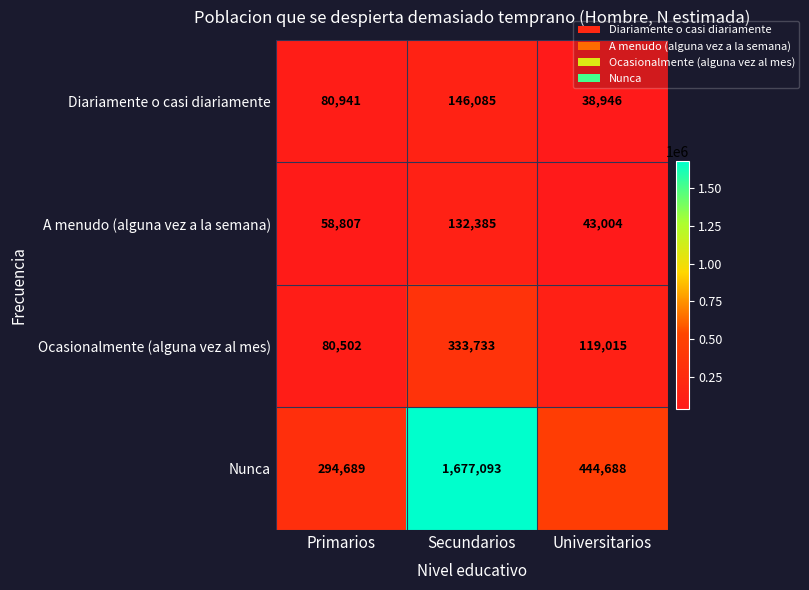

At how many categories does at least one series exceed 427470?

2